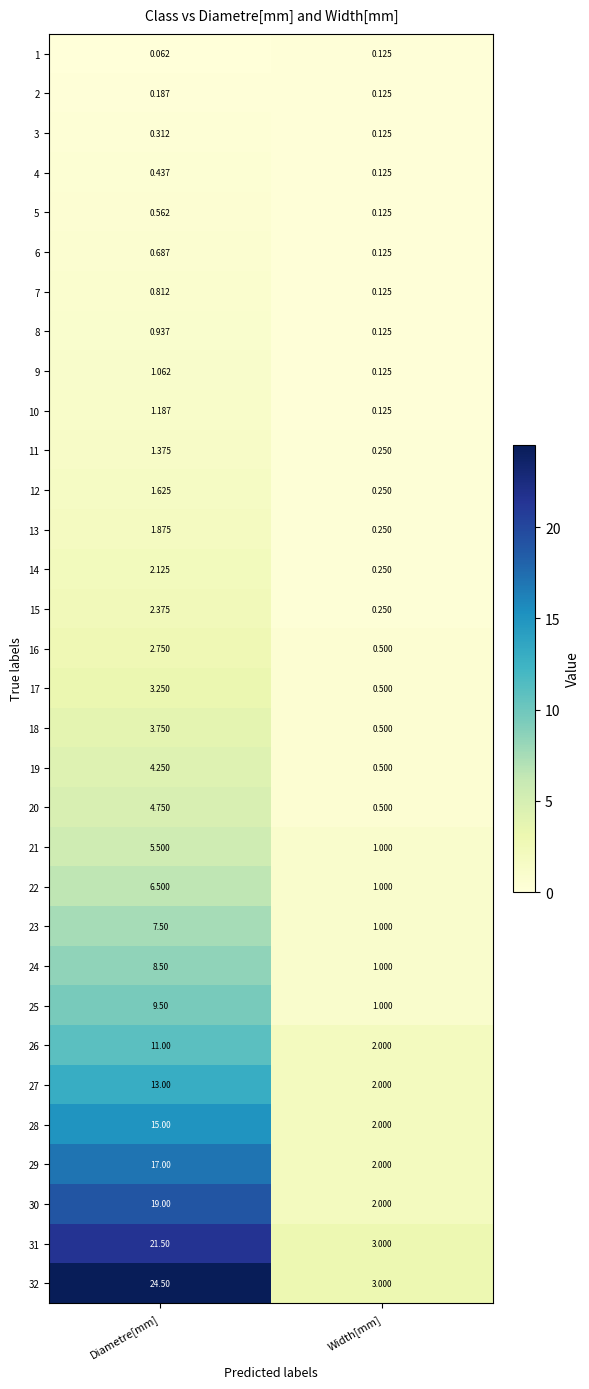

Which series has the largest total across all categories?

32